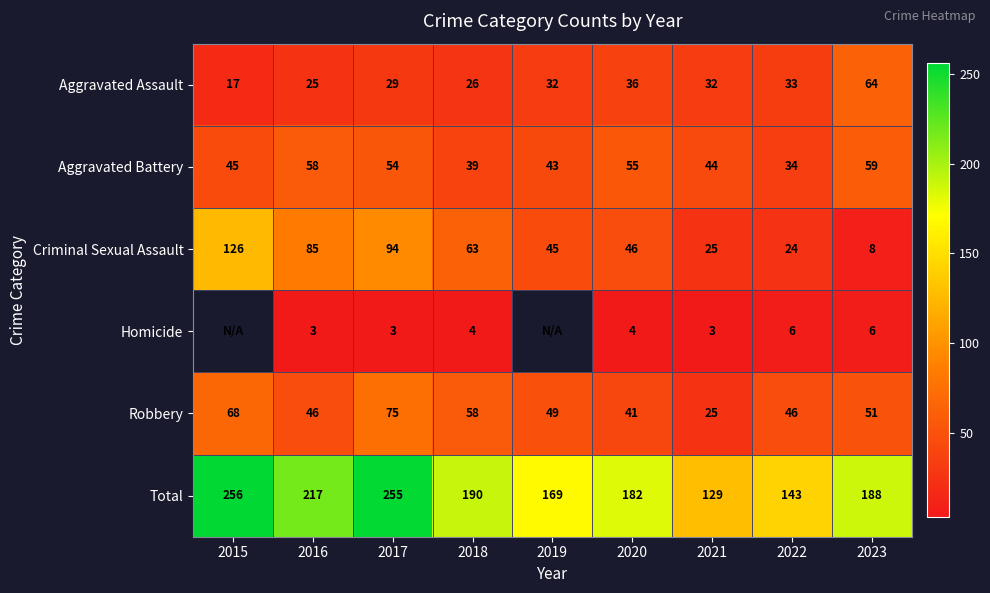

What is the difference between the Aggravated Assault values at 2020 and 2015?

19